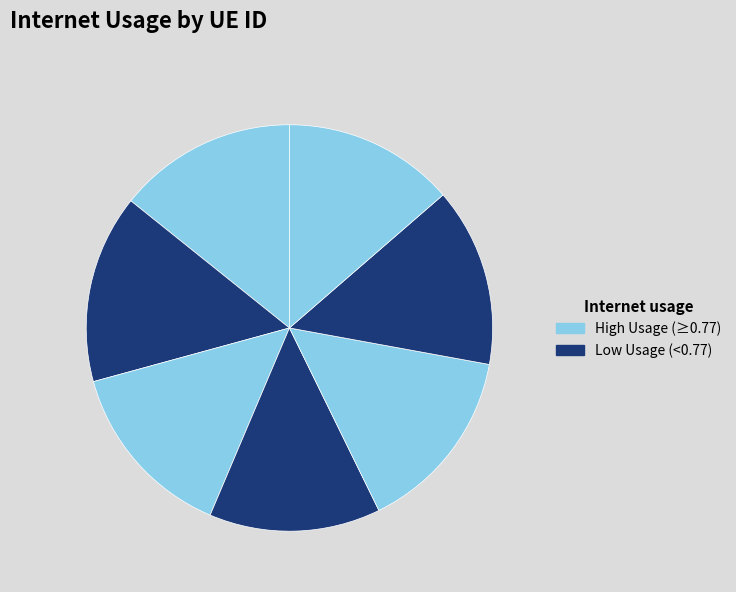

What is the largest slice in the pie chart?

669190